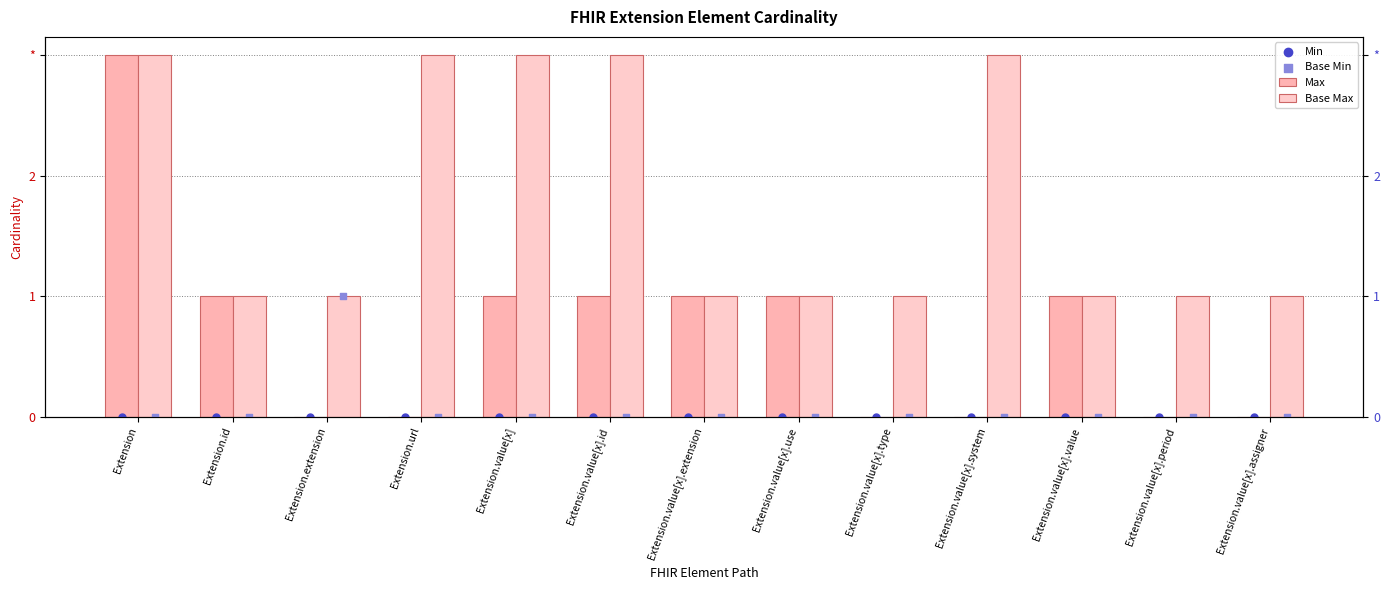

Which series has the widest spread of Y values?

Max